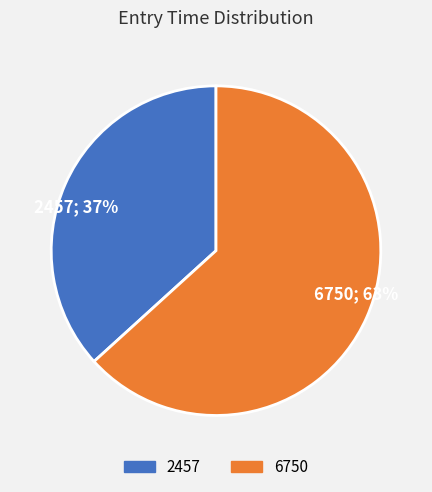

What is the majority slice?

6750